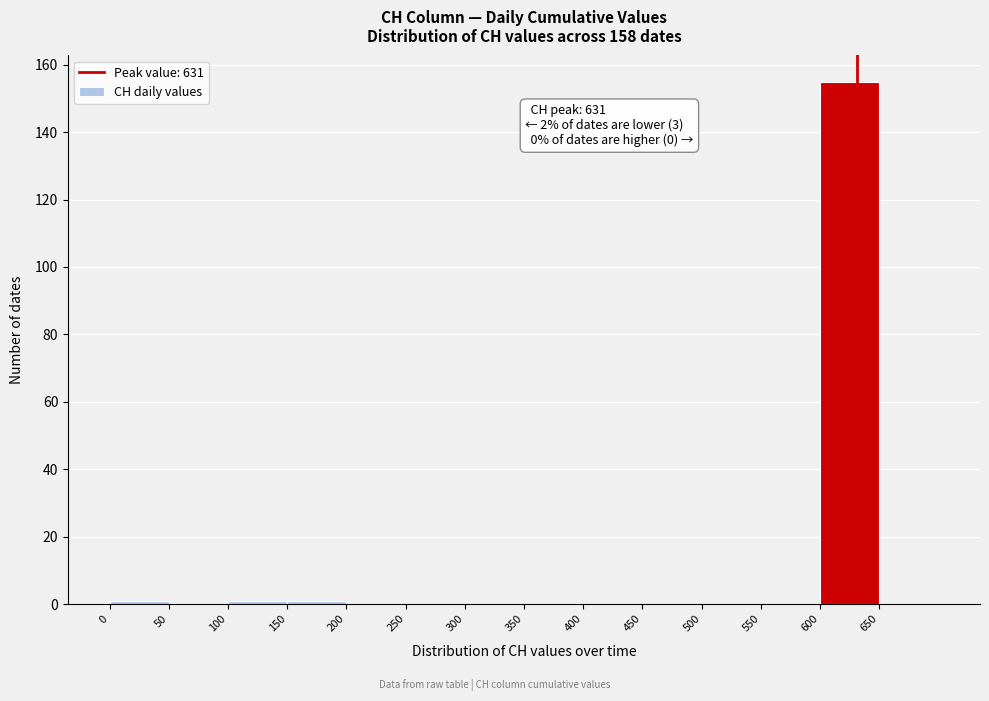

Which range on the x-axis has the tallest bar?

600 to 650